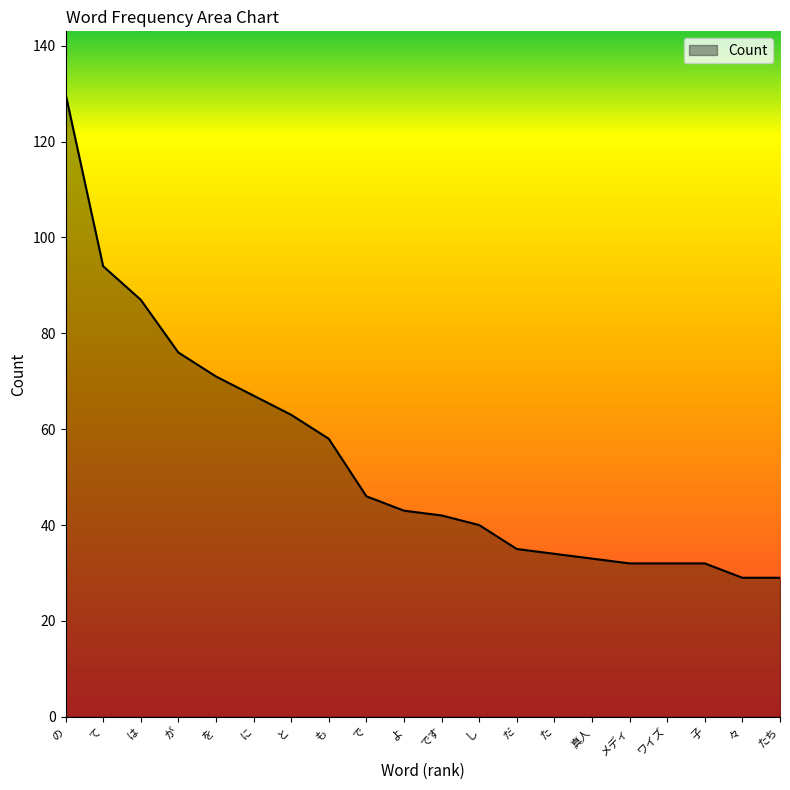

What is the maximum value shown in the chart?

130